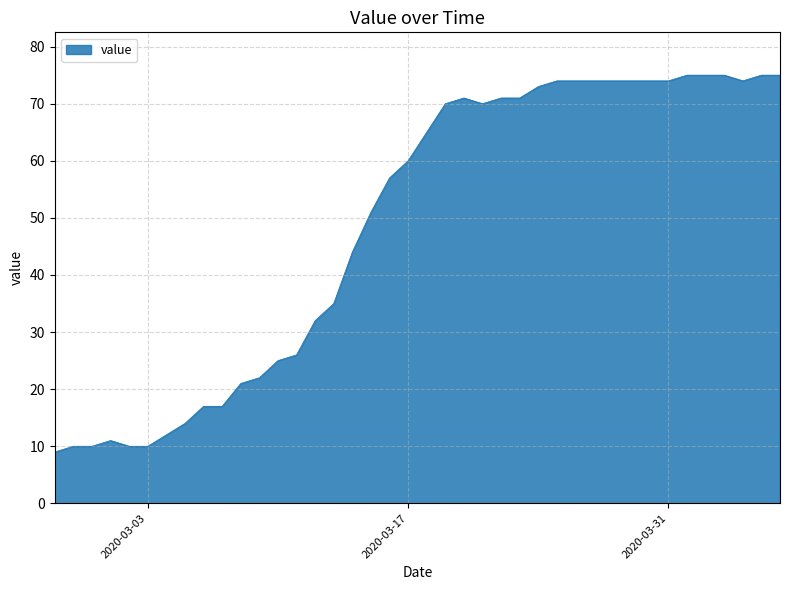

What is the difference between the maximum and second lowest values?

65